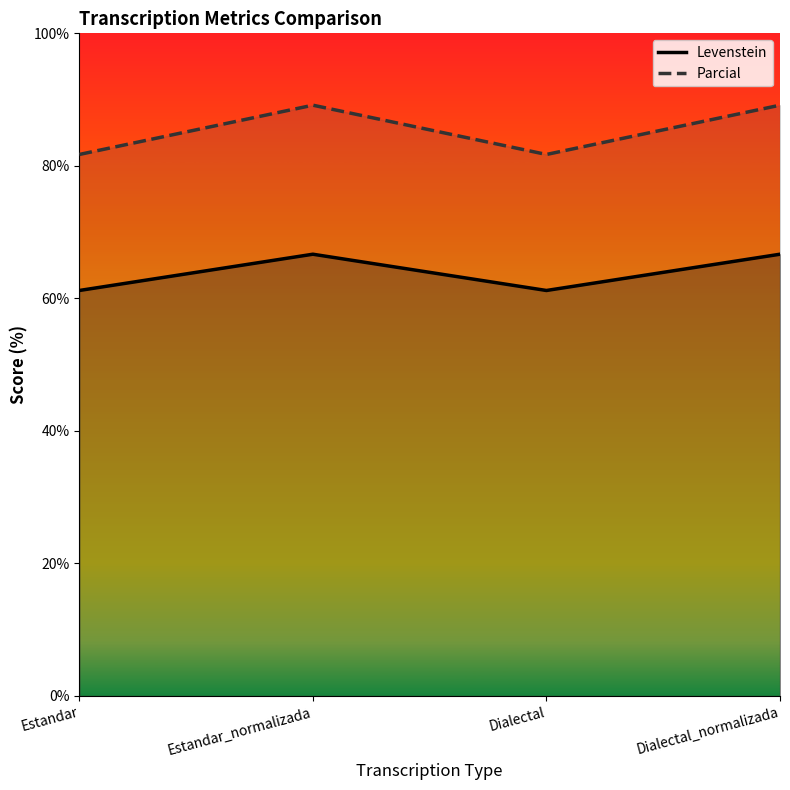

Where does the Parcial series first go above 89?

Estandar_normalizada